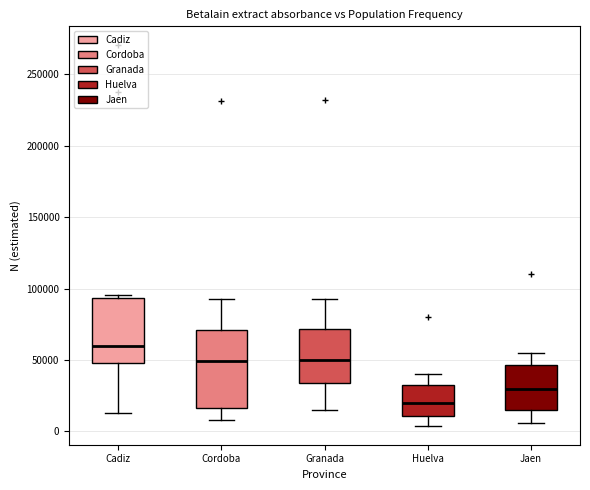

Reading left to right, transcribe this box plot: for each box, give where its median line is, the range the box spans, and where its two whiskers end, as read against the y-axis. The values are not printed on the chart, so give them approximately, as read against the axis.

Cadiz: median 60000, box 50000 to 95000, whiskers 15000 to 95000 (just above the box's upper edge)
Cordoba: median 50000, box 15000 to 70000, whiskers 10000 to 95000
Granada: median 50000, box 35000 to 70000, whiskers 15000 to 95000
Huelva: median 20000, box 10000 to 35000, whiskers 5000 to 40000
Jaen: median 30000, box 15000 to 45000, whiskers 5000 to 55000